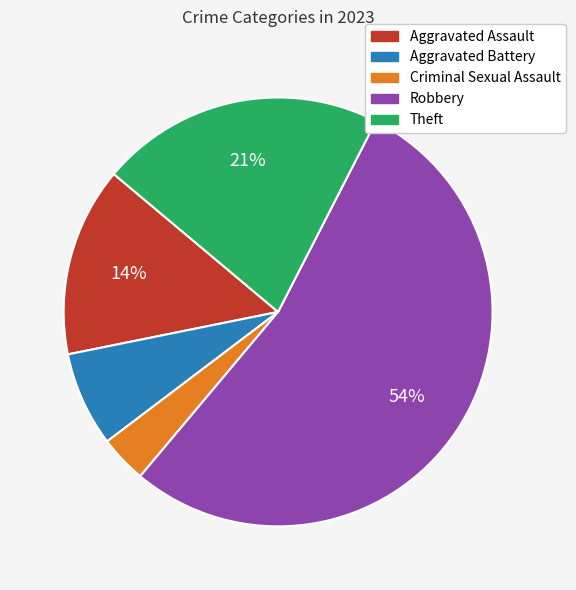

True or false: Aggravated Battery accounts for 7% of the total.

True